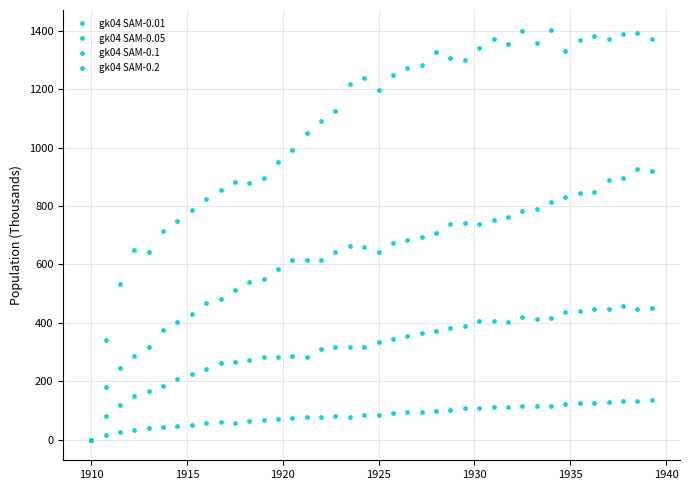

At how many categories does at least one series exceed 65?

39